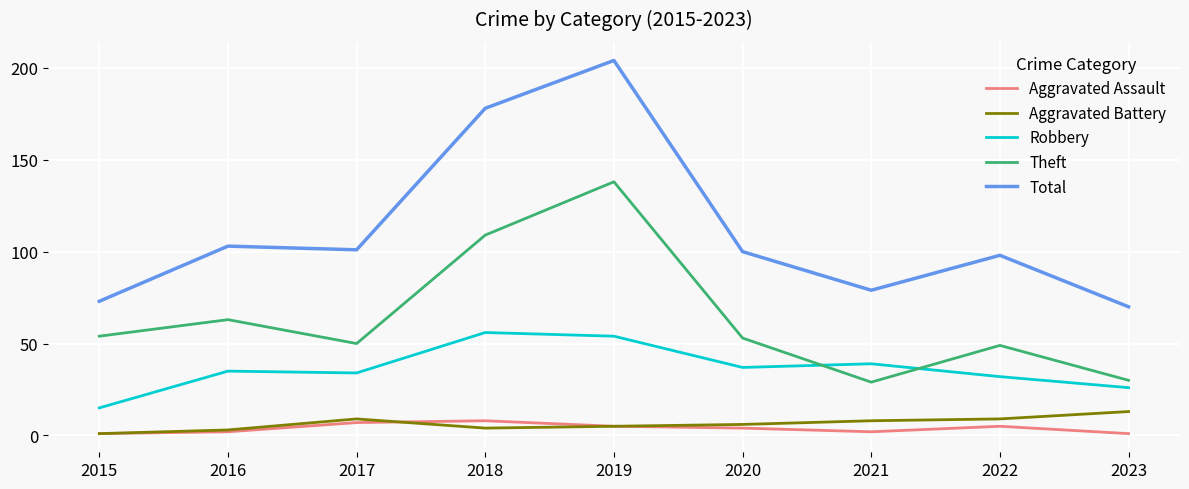

What are all the series names shown in the legend?

Aggravated Assault, Aggravated Battery, Robbery, Theft, Total